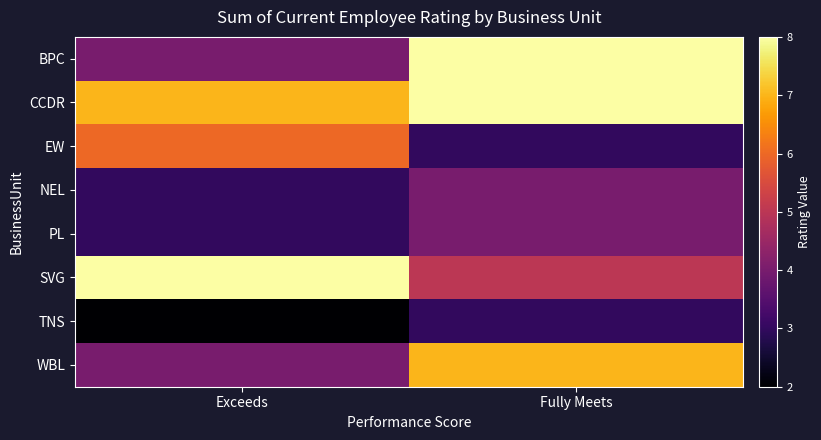

Rank the series by their maximum value, from highest to lowest.

BPC, CCDR, SVG, WBL, EW, NEL, PL, TNS